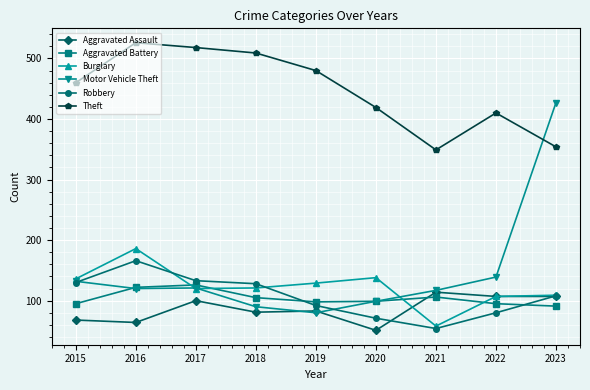

What is the total value across all series at 2019?

962